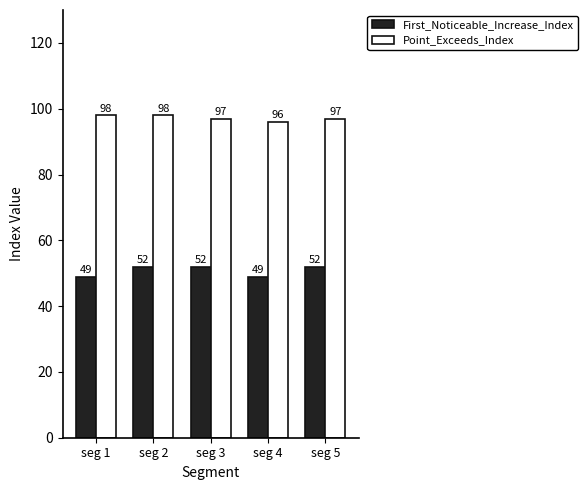

The value of First_Noticeable_Increase_Index at seg 1 is 49. True or false?

True